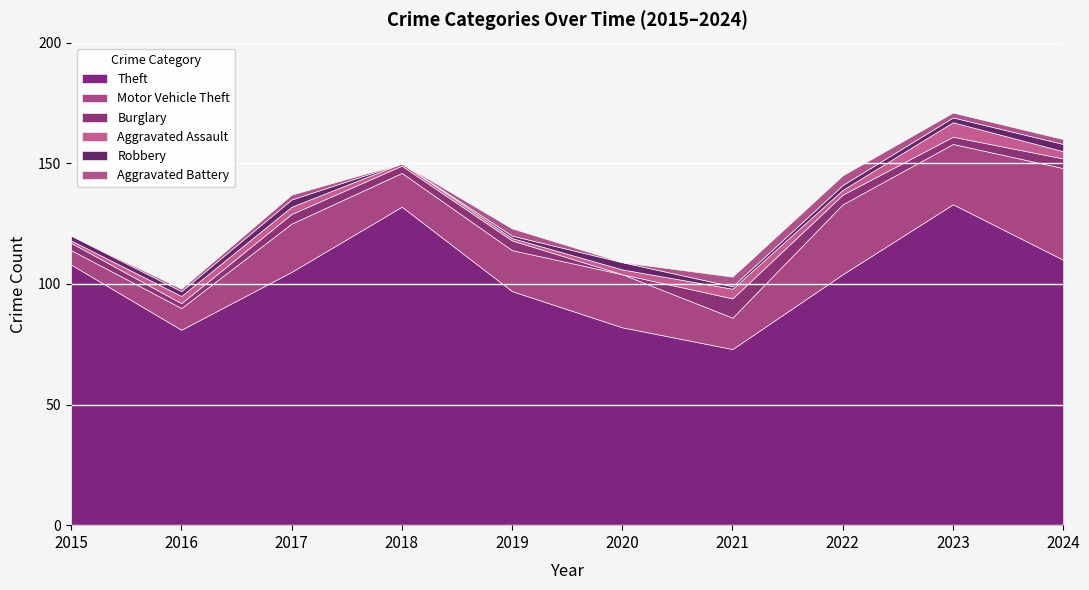

What is the highest value of the Theft series?

133